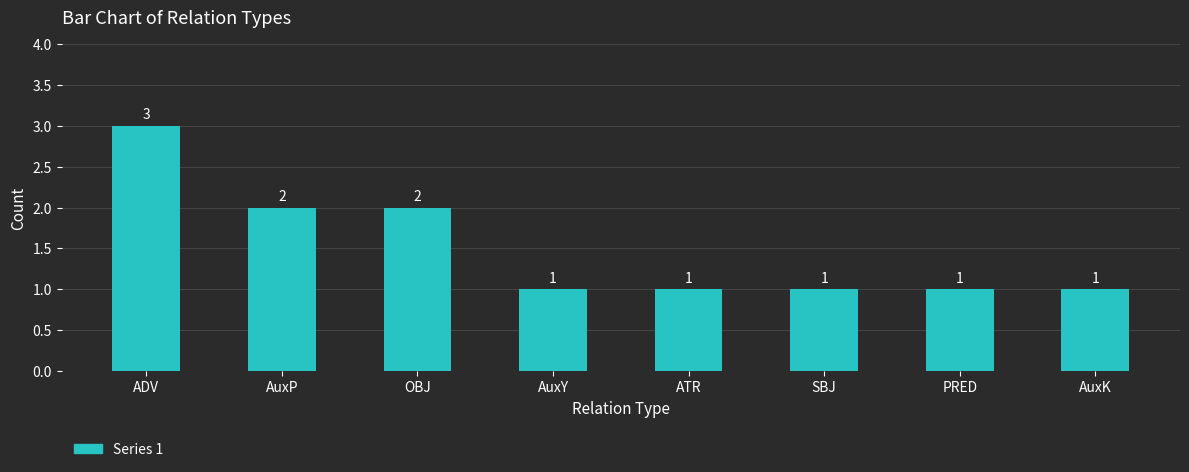

How many bars are there in total?

8